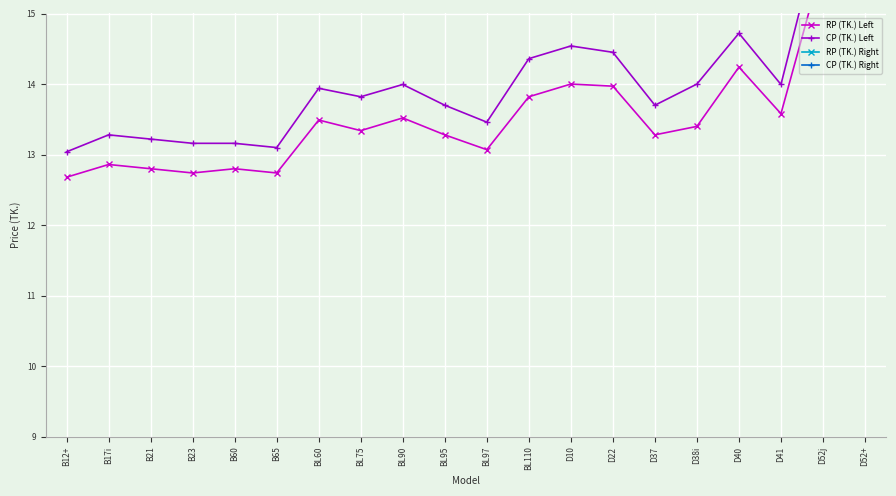

At which label does CP (TK.) Right reach its minimum?

B12+